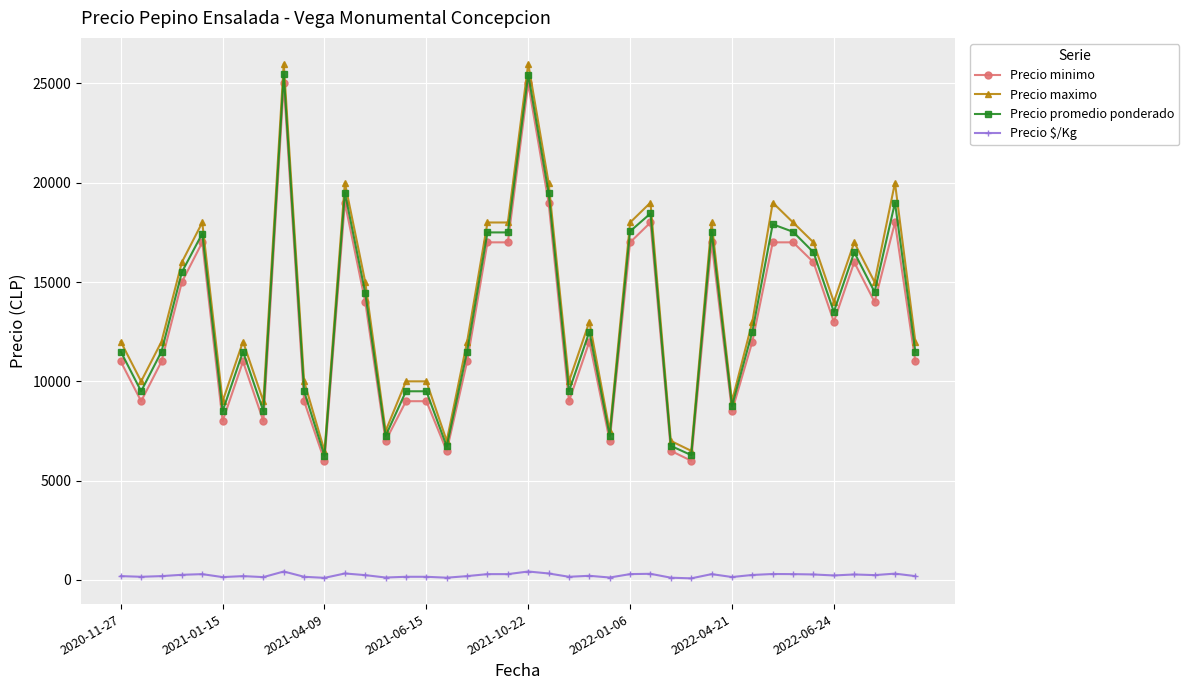

What is the value of the Precio promedio ponderado point at the 38th from the left?

14500